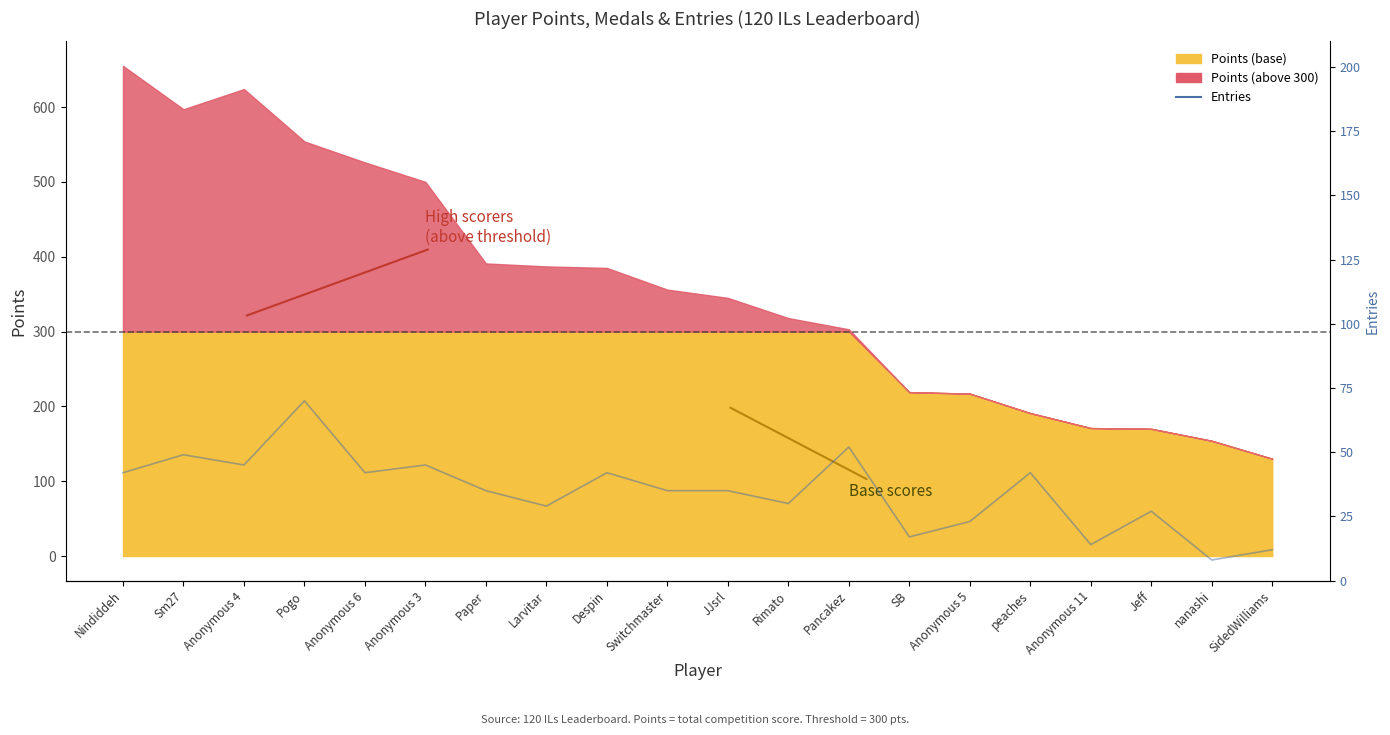

Where is the data nearest to the value 39?

Nindiddeh